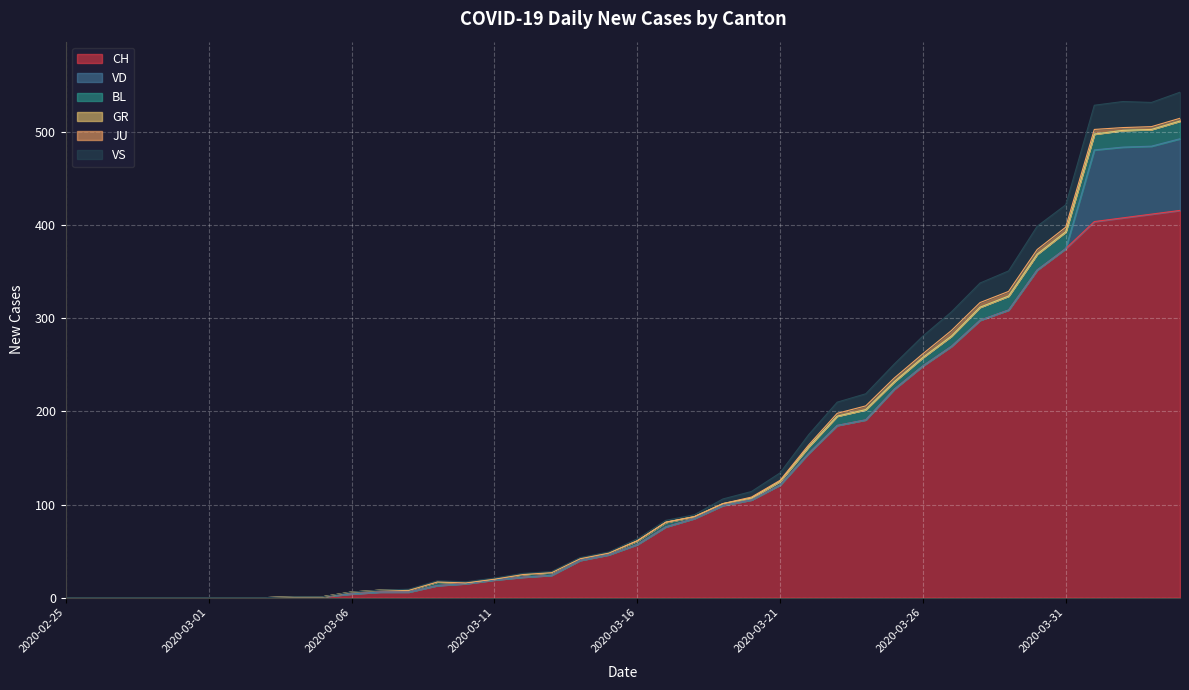

Which category has the lowest value in the JU series?

2020-02-25